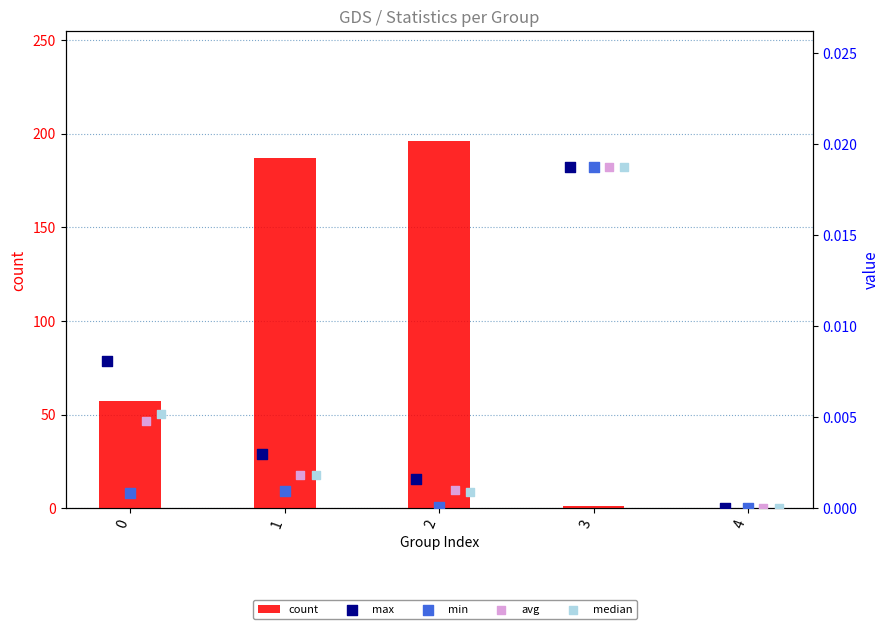

Which series contains the lowest Y value?

count